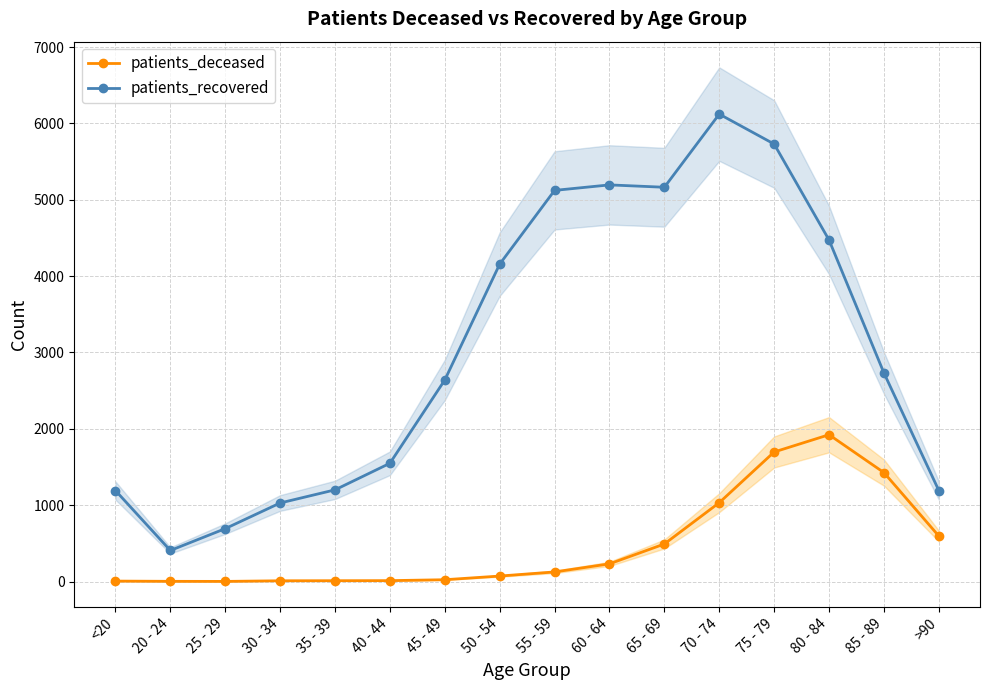

The value of patients_deceased at 35 - 39 is 16. True or false?

False